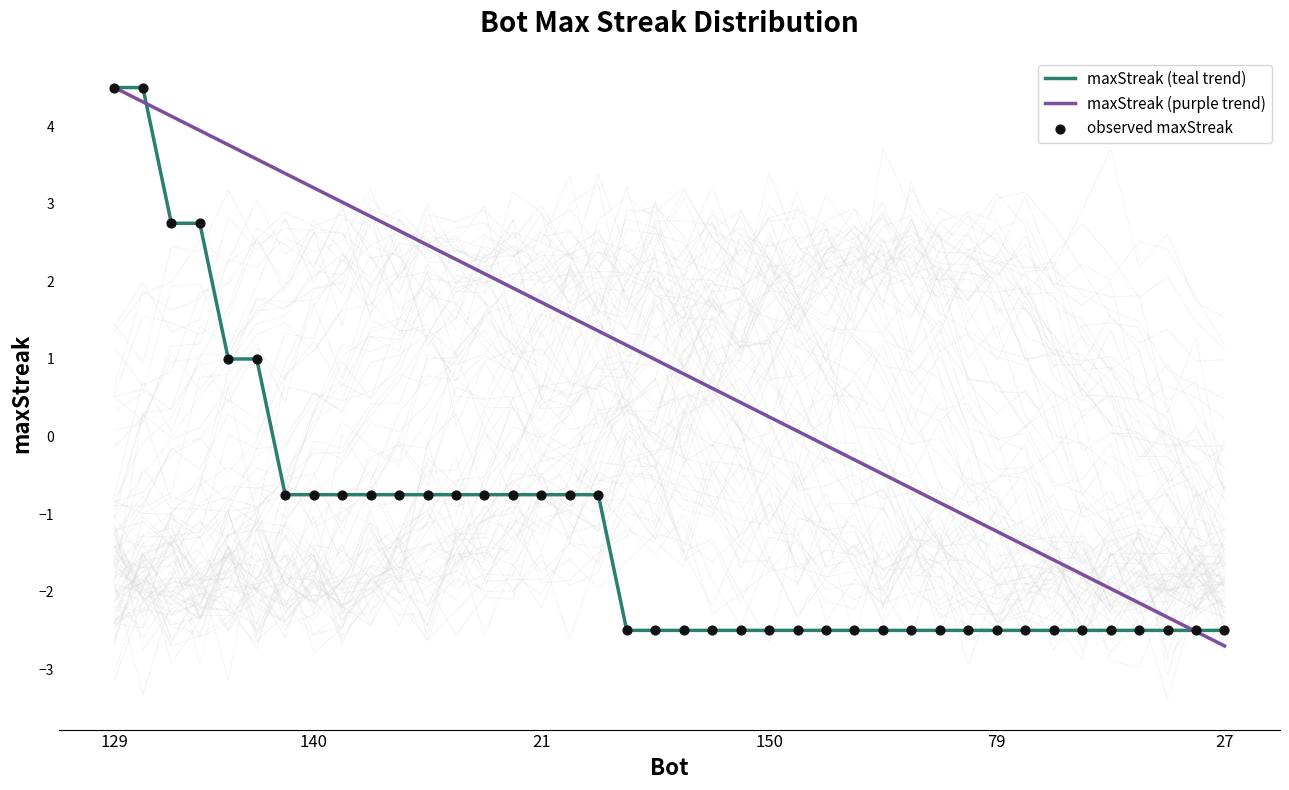

What are all the series names shown in the legend?

maxStreak (teal trend), maxStreak (purple trend), observed maxStreak